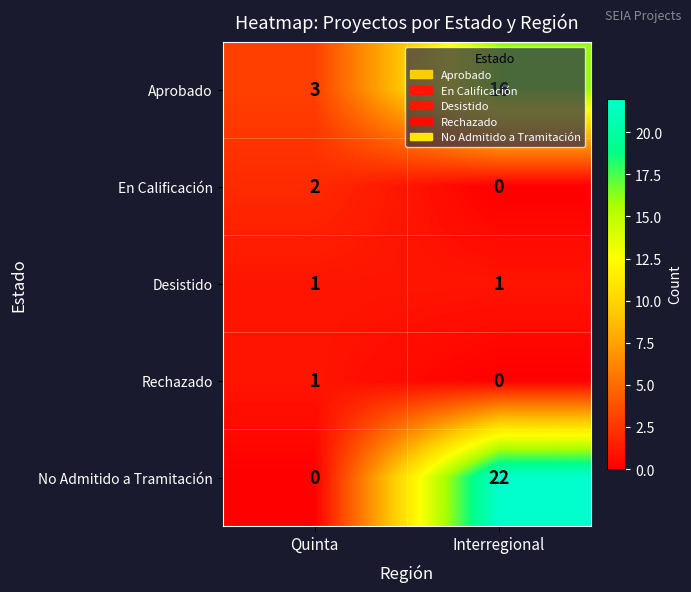

Is it true that En Calificación equals 2 at Quinta?

True